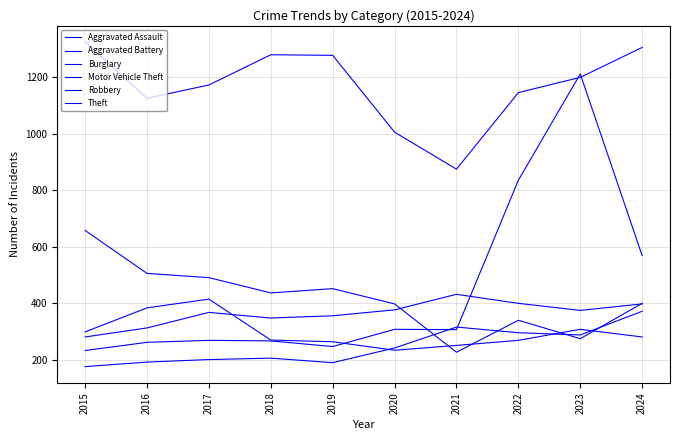

What is the maximum value for Robbery?

414